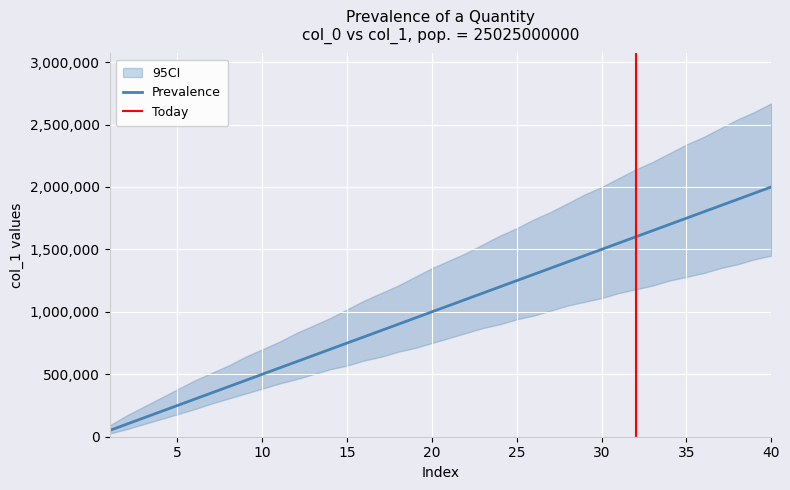

What is the value of the CI_lower point at the 19th from the left?

710000